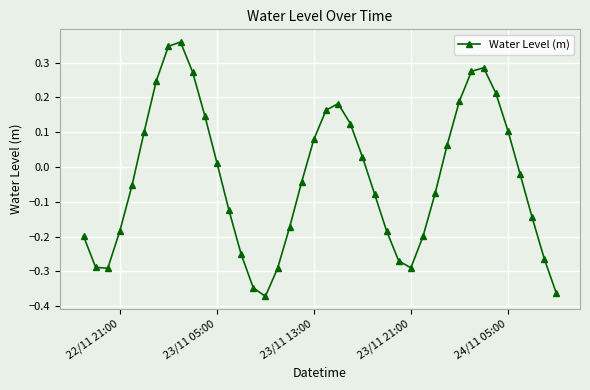

What is the sum of all values?

-1.3